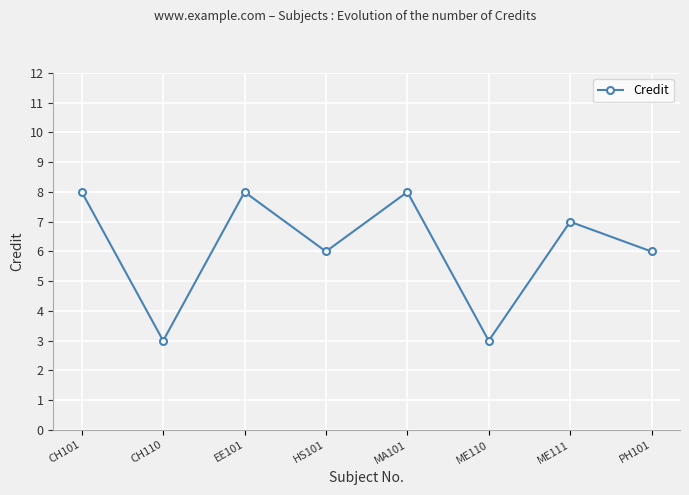

What is the value of the 4th point from the left?

6